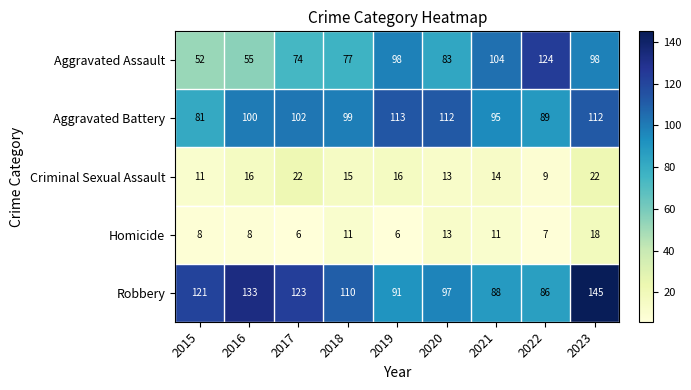

What is the approximate value of Aggravated Assault at 2020, to the nearest 10?

80